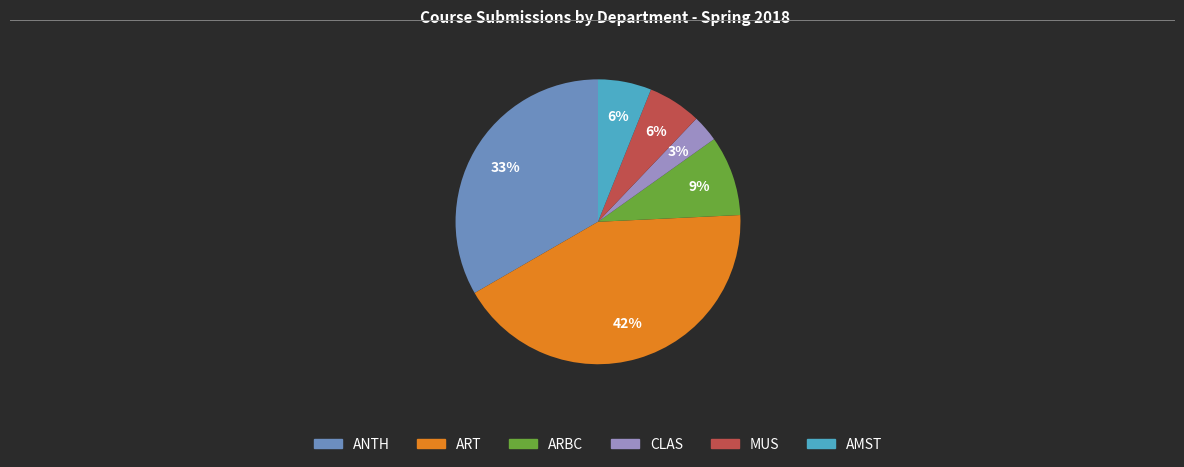

How many segments does this pie chart have?

6